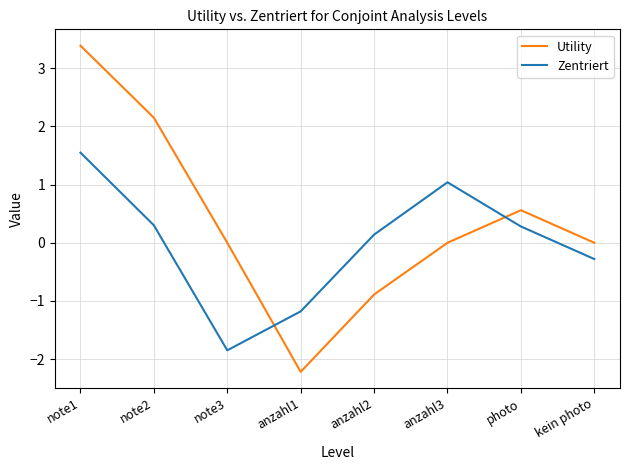

How many lines are shown in the chart?

2